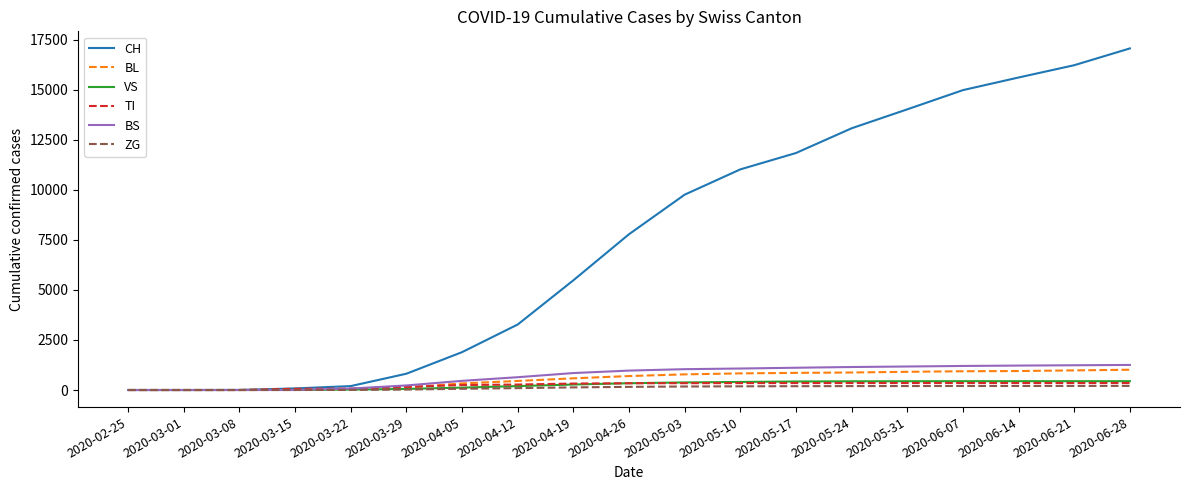

How many values in the BL series are below 697?

9